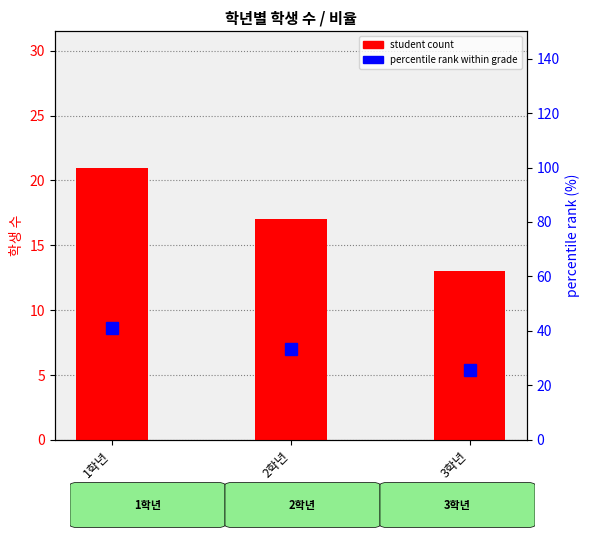

At which category is the sum across all series the highest?

1학년